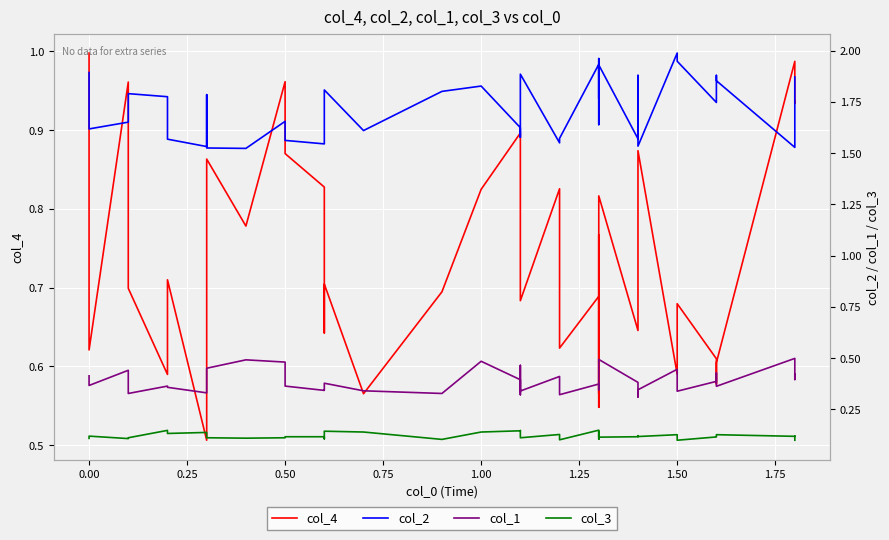

At which category does the chart reach its peak across all series?

1.50